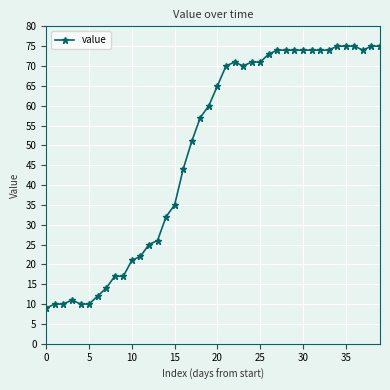

What is the sum of all values?

1951